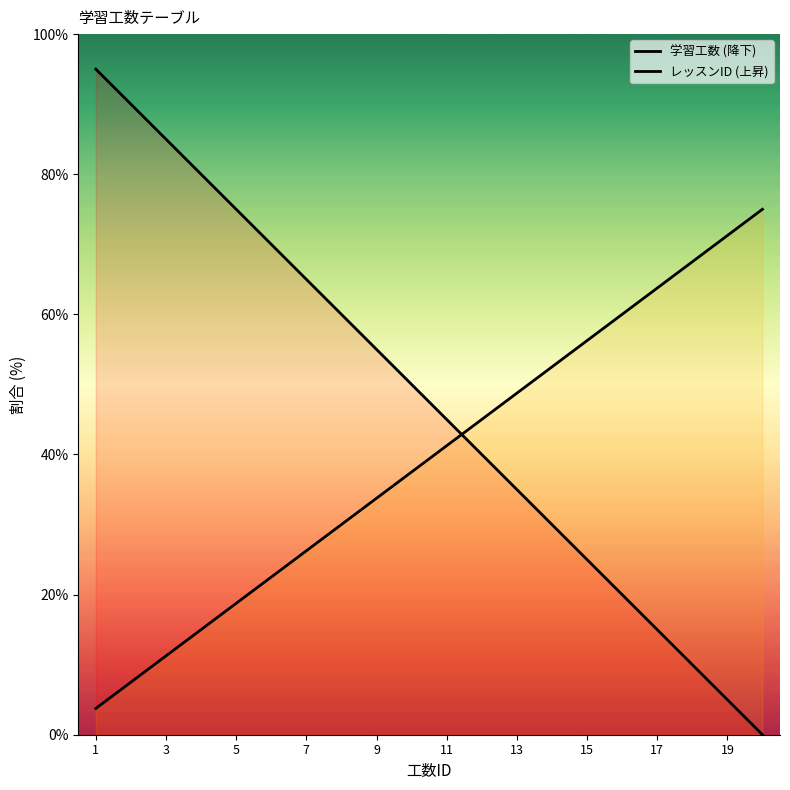

What are all the series names shown in the legend?

学習工数 (降下), レッスンID (上昇)